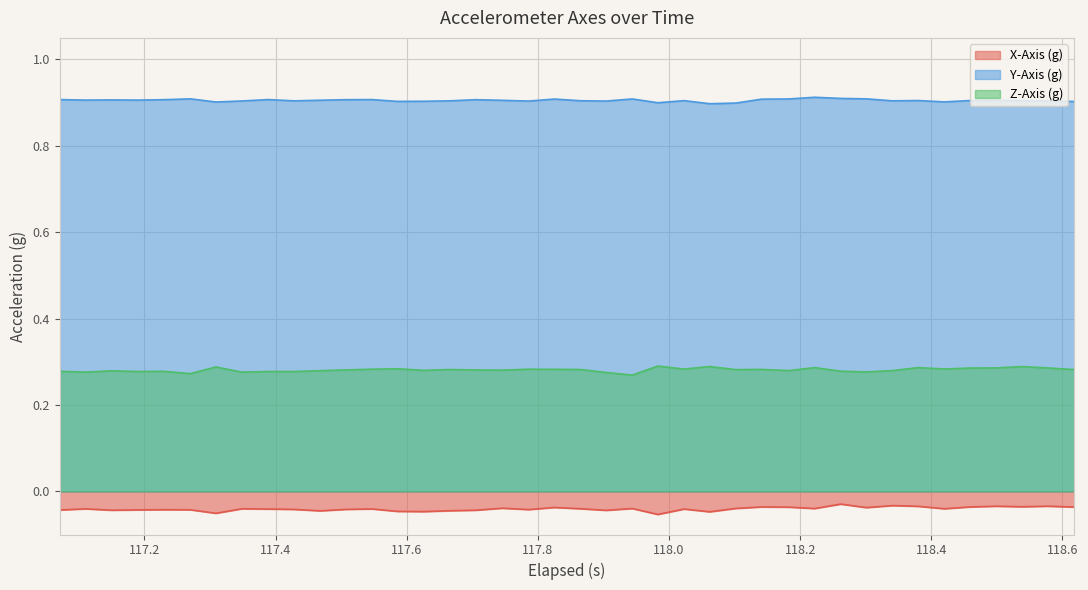

At how many categories does at least one series exceed 0?

40